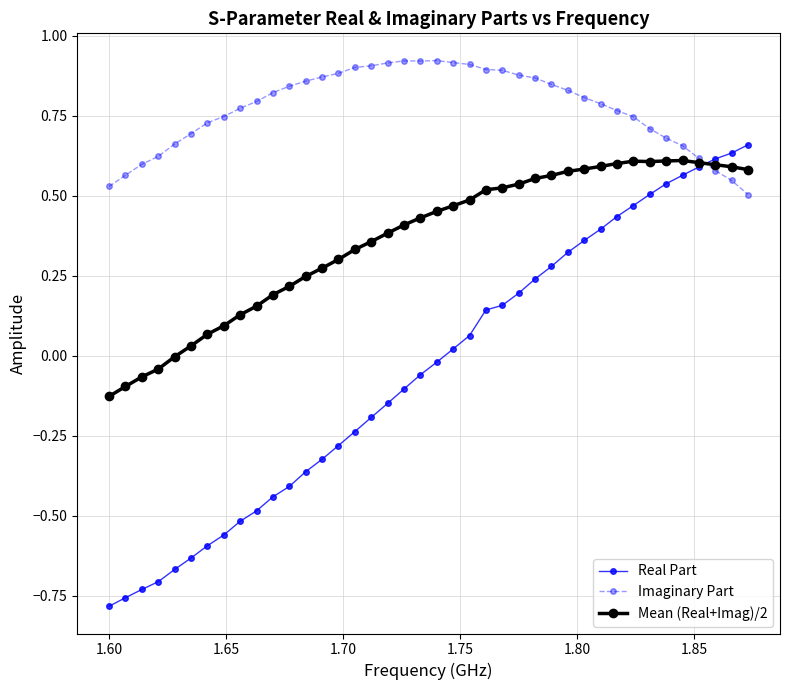

Which series has the largest range (max minus min)?

Real Part